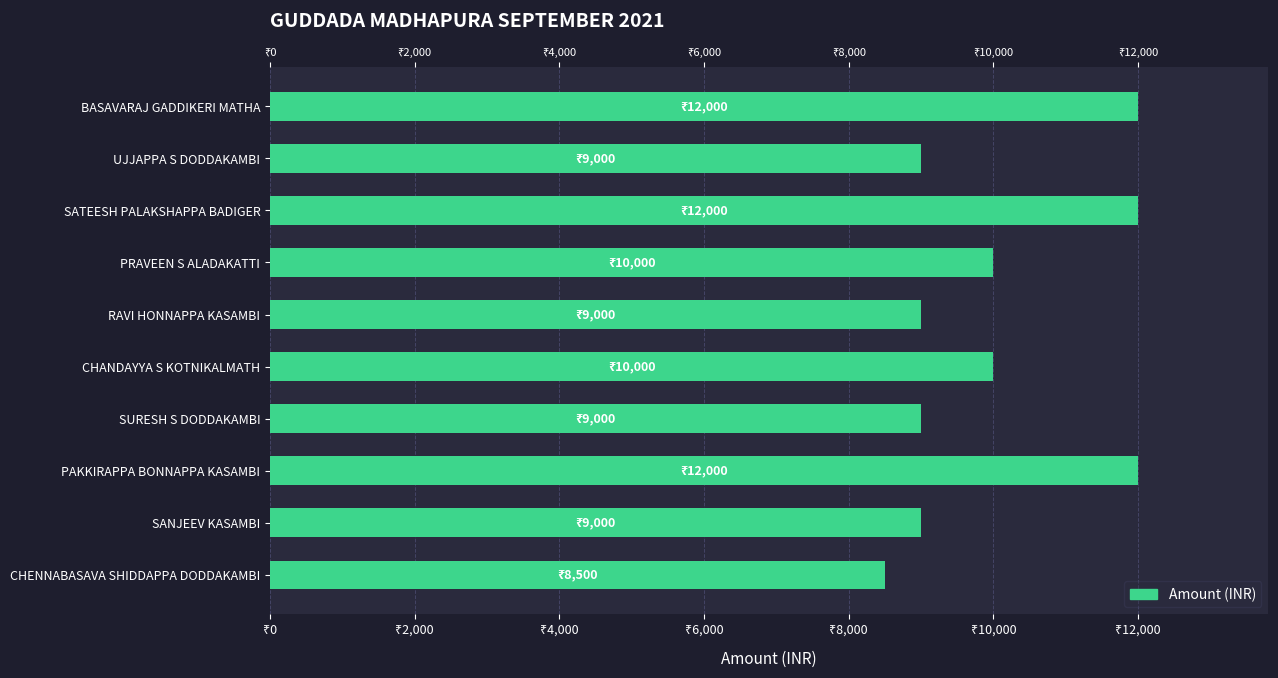

What is the maximum value shown in the chart?

12000